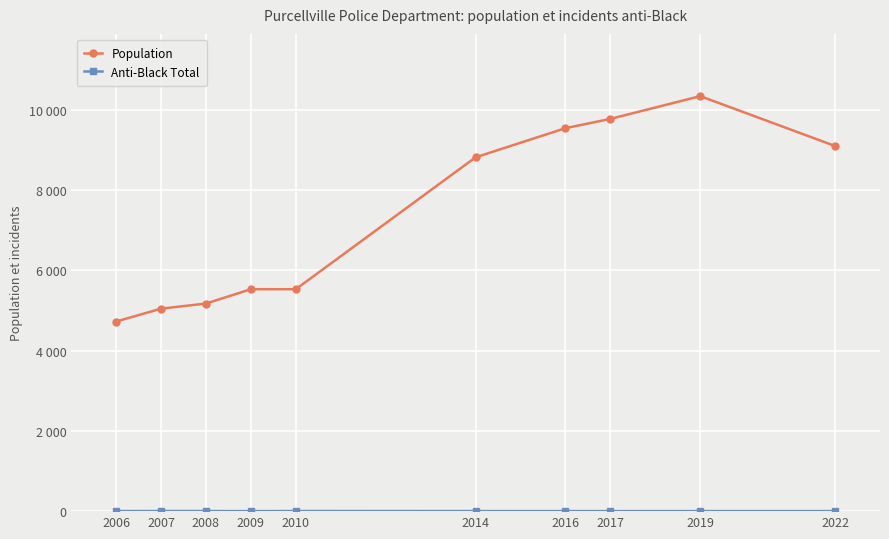

True or false: Anti-Black Total and Population cross at least once.

False